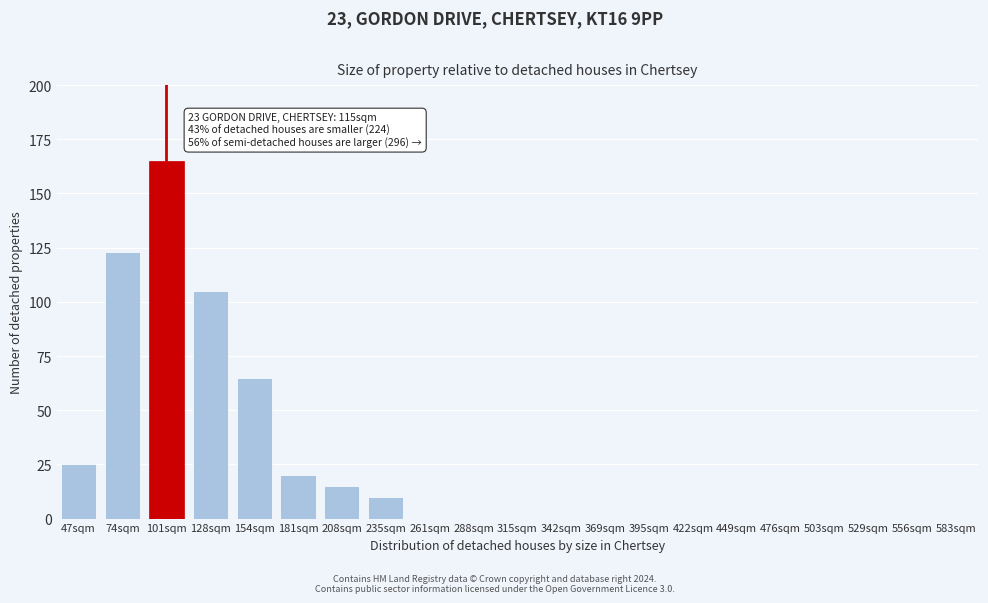

Reading left to right, list all the values displayed in this chart.

47sqm=25	74sqm=123	101sqm=165	128sqm=105	154sqm=65	181sqm=20	208sqm=15	235sqm=10	261sqm=0	288sqm=0	315sqm=0	342sqm=0	369sqm=0	395sqm=0	422sqm=0	449sqm=0	476sqm=0	503sqm=0	529sqm=0	556sqm=0	583sqm=0